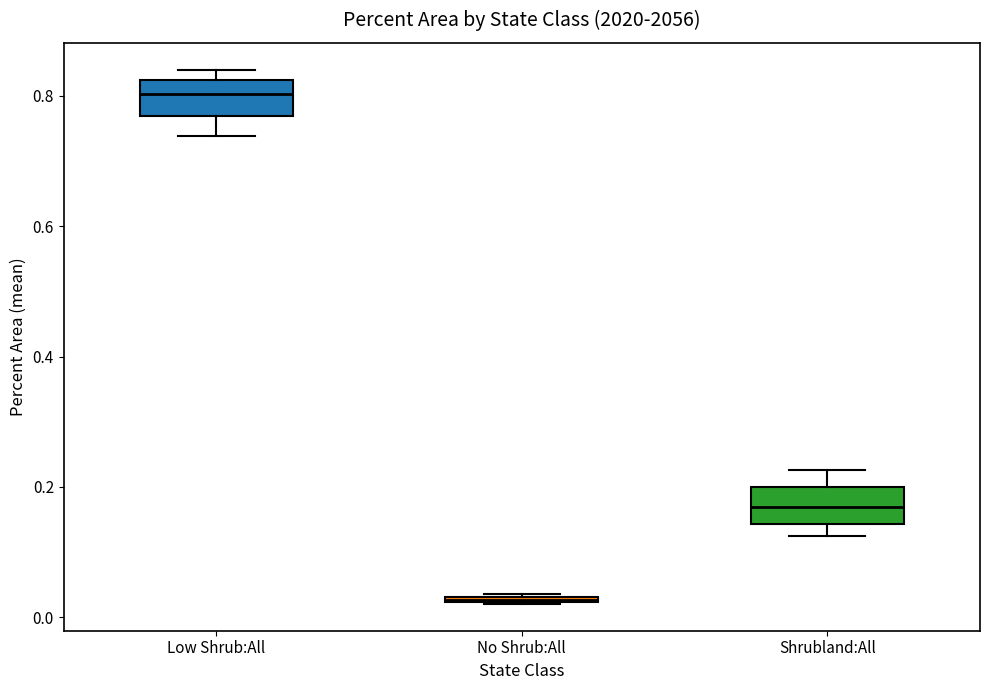

Which box has the lowest median line?

No Shrub:All